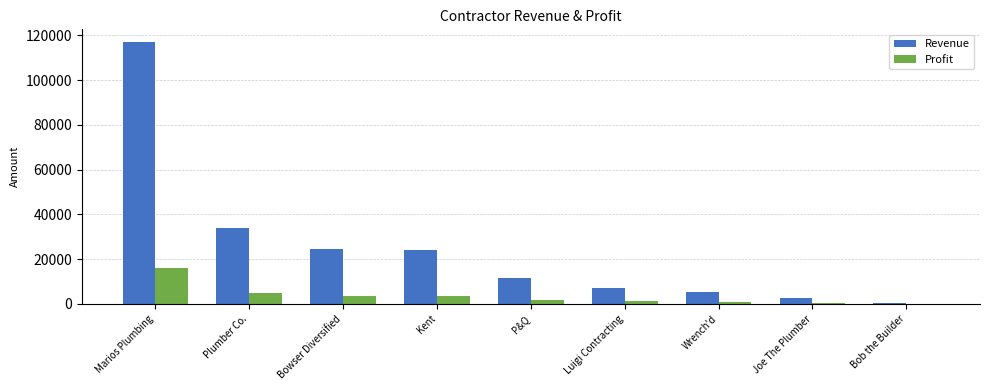

Where is Profit nearest to the value 8052?

Plumber Co.